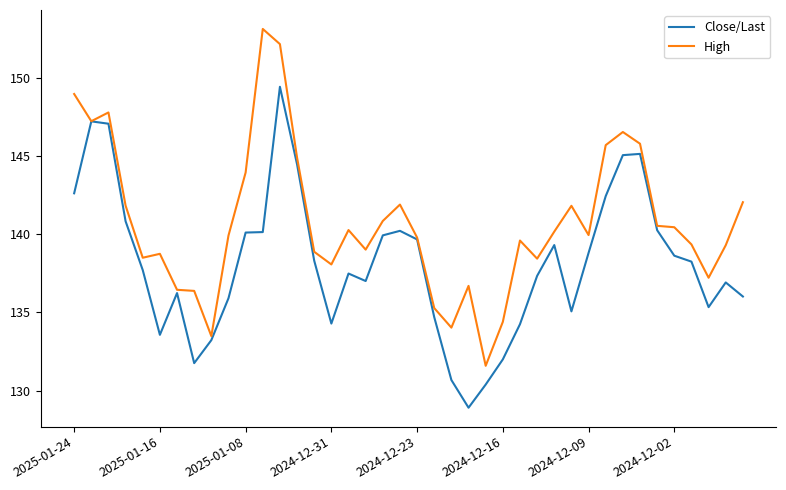

List the series in order of their overall mean, highest first.

High, Close/Last